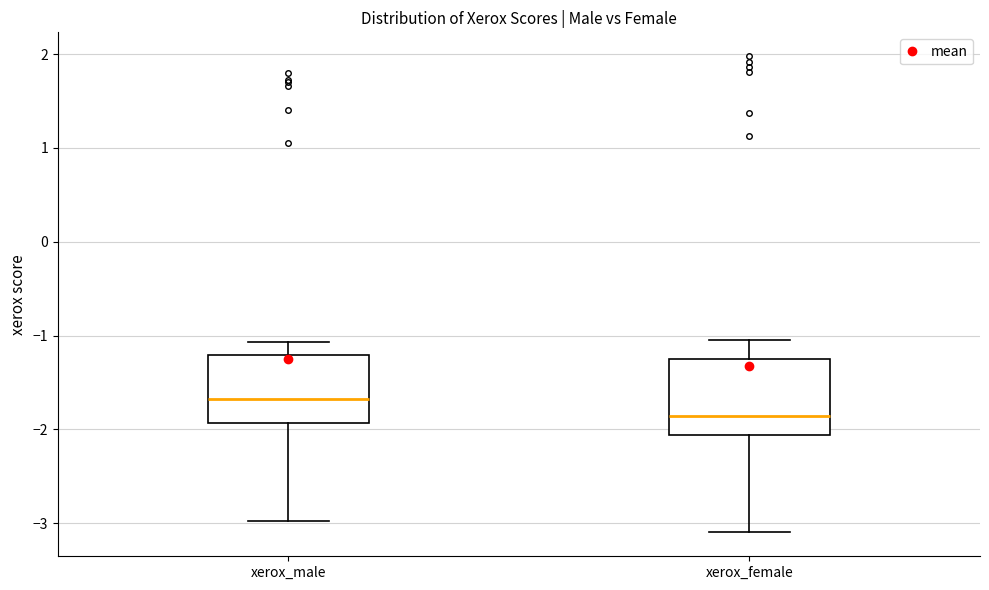

Reading left to right, transcribe this box plot: for each box, give where its median line is, the range the box spans, and where its two whiskers end, as read against the y-axis. The values are not printed on the chart, so give them approximately, as read against the axis.

xerox_male: median -1.7, box -1.9 to -1.2, whiskers -3.0 to -1.1
xerox_female: median -1.9, box -2.1 to -1.2, whiskers -3.1 to -1.0